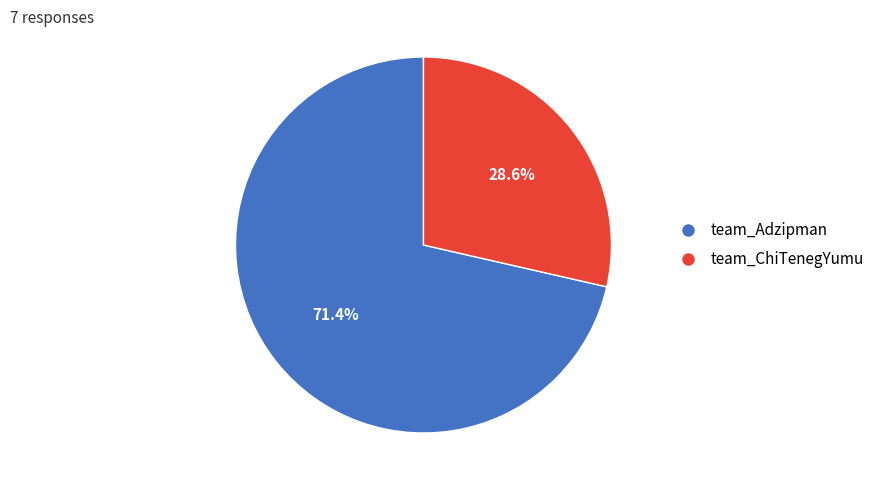

To the nearest percent, what percentage of the pie is team_Adzipman?

71%